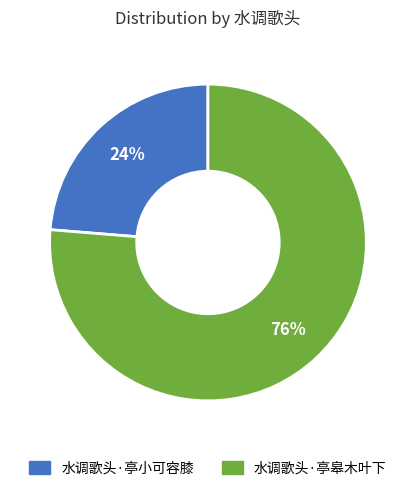

What is the ratio of the value at 水调歌头·亭皋木叶下 to the value at 水调歌头·亭小可容膝?

3.2